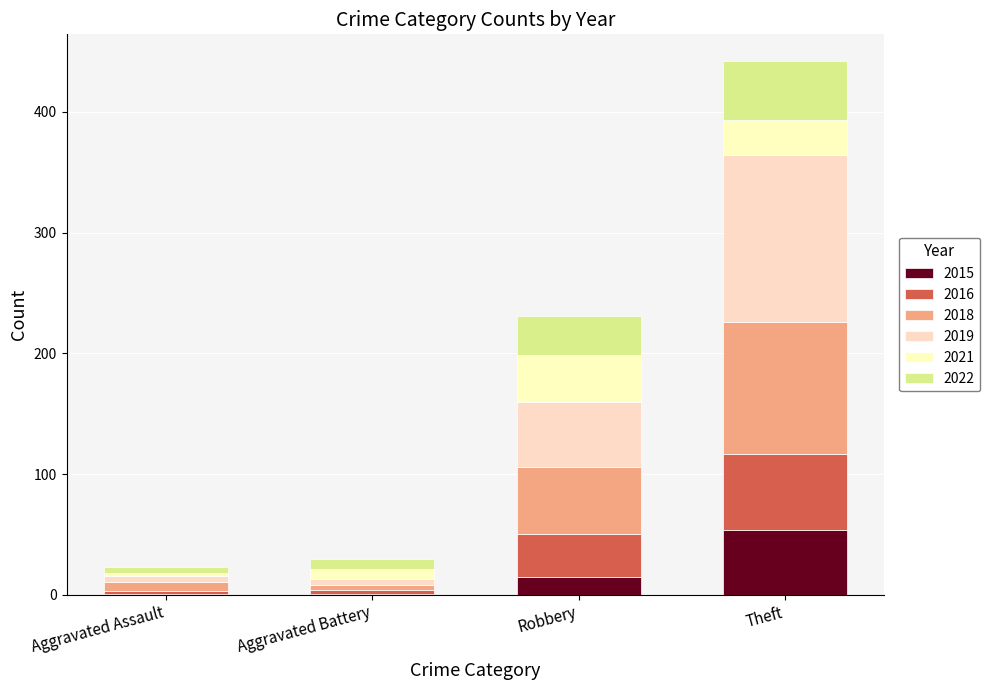

Count the number of categories in the chart.

4